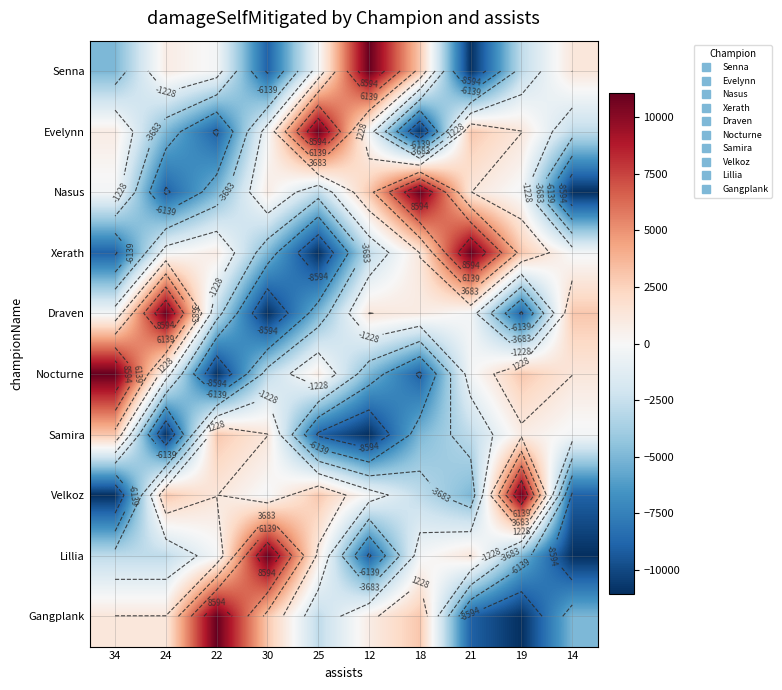

Where is Nasus nearest to the value 0?

19